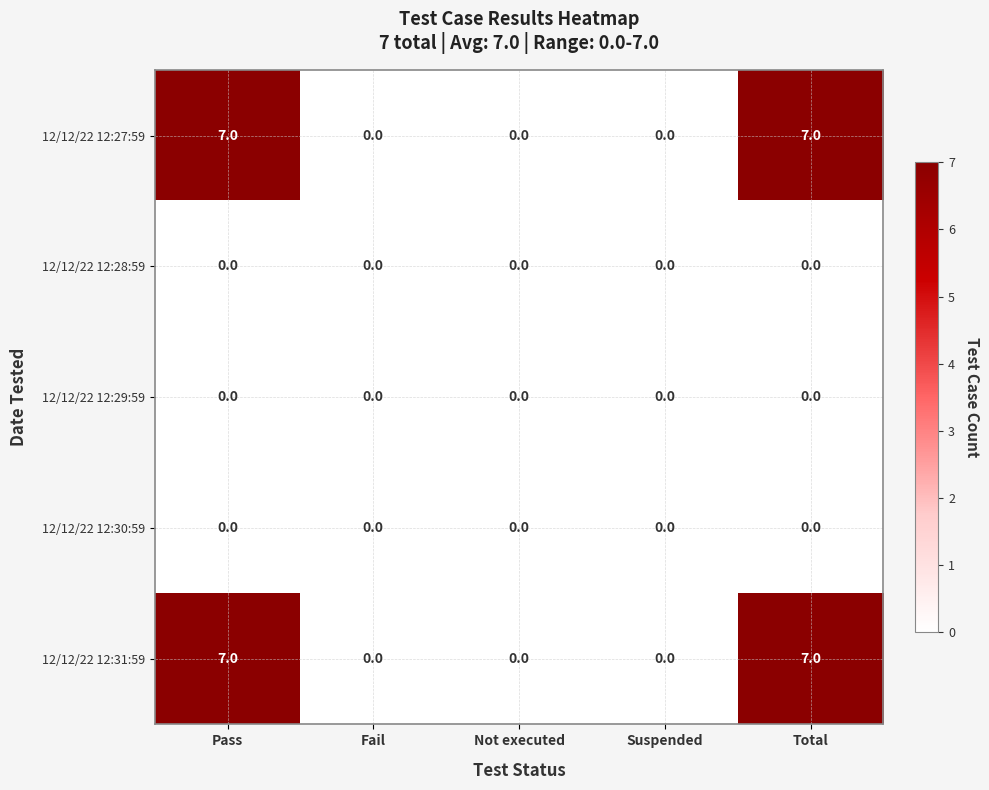

What is the difference between the highest and lowest values at Pass?

7